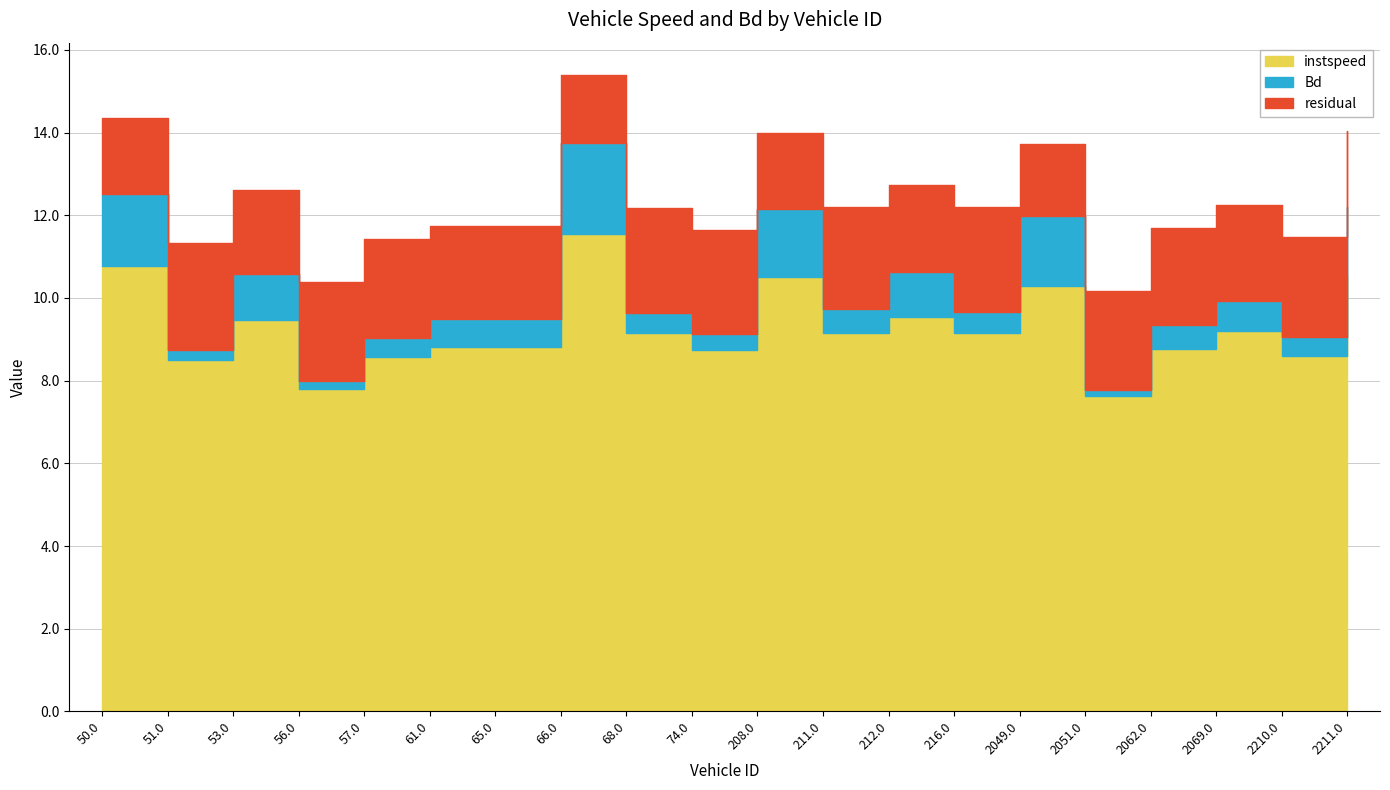

How many points are higher than both their immediate neighbors (excluding endpoints)?

7